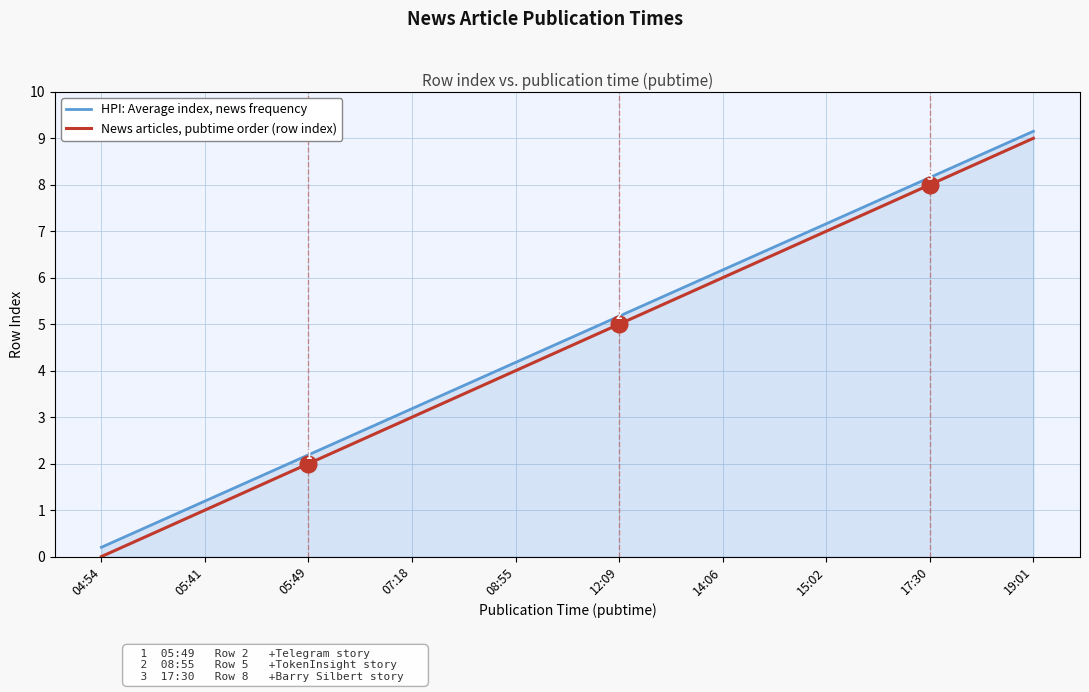

List the labels in order of HPI: Average index, news frequency value, largest first.

19:01, 17:30, 15:02, 14:06, 12:09, 08:55, 07:18, 05:49, 05:41, 04:54